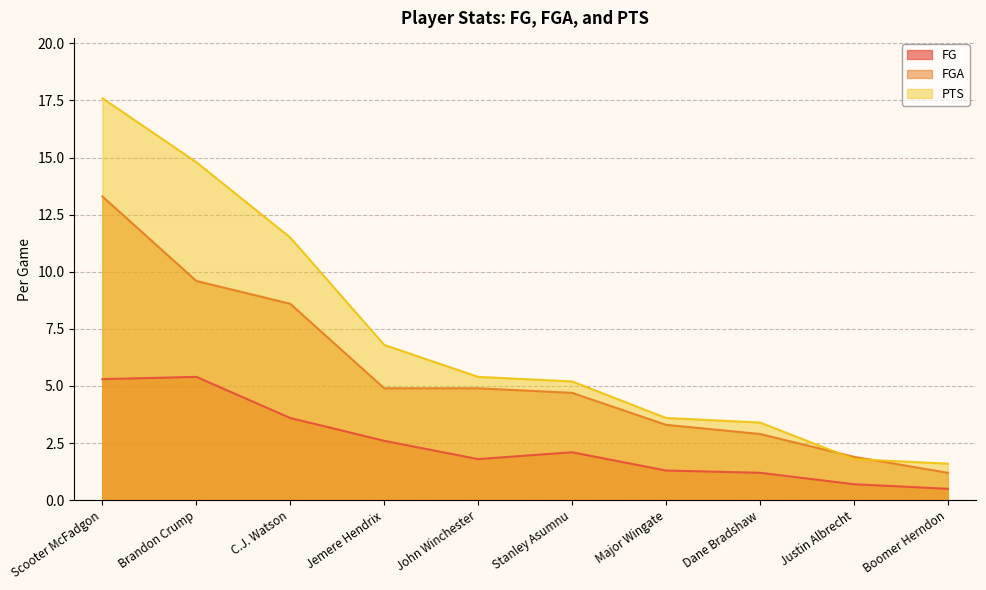

What value does the FGA series have at Jemere Hendrix?

4.9